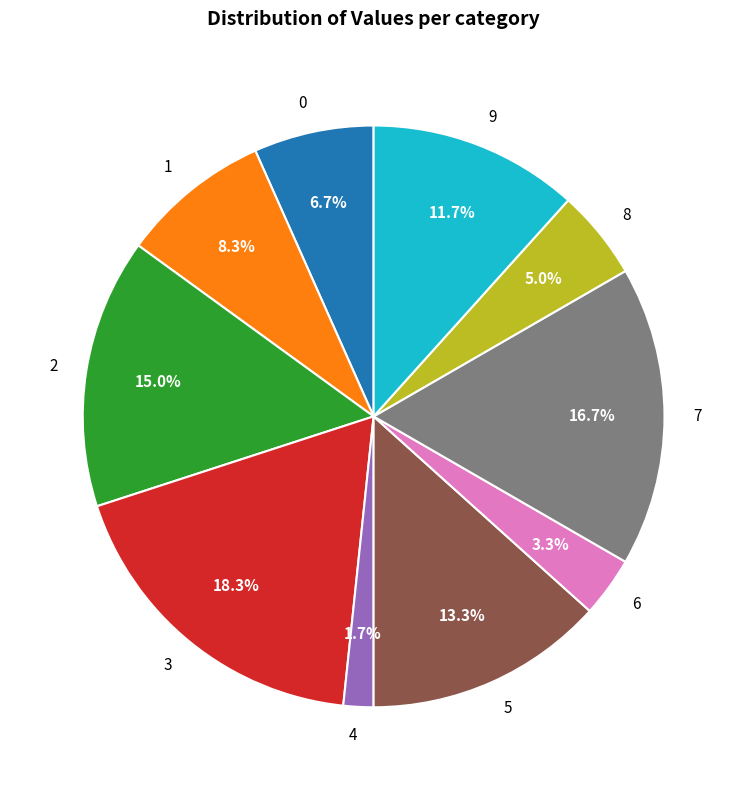

Which category has the biggest portion of the pie?

3